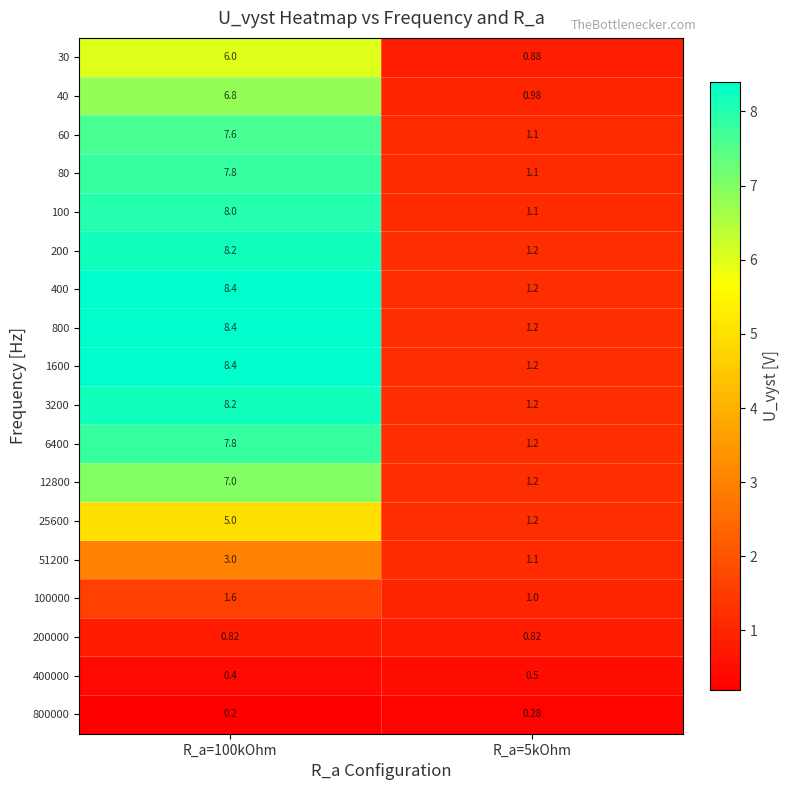

Is the value of 51200 at R_a=5kOhm greater than the value of 3200 at R_a=100kOhm?

No